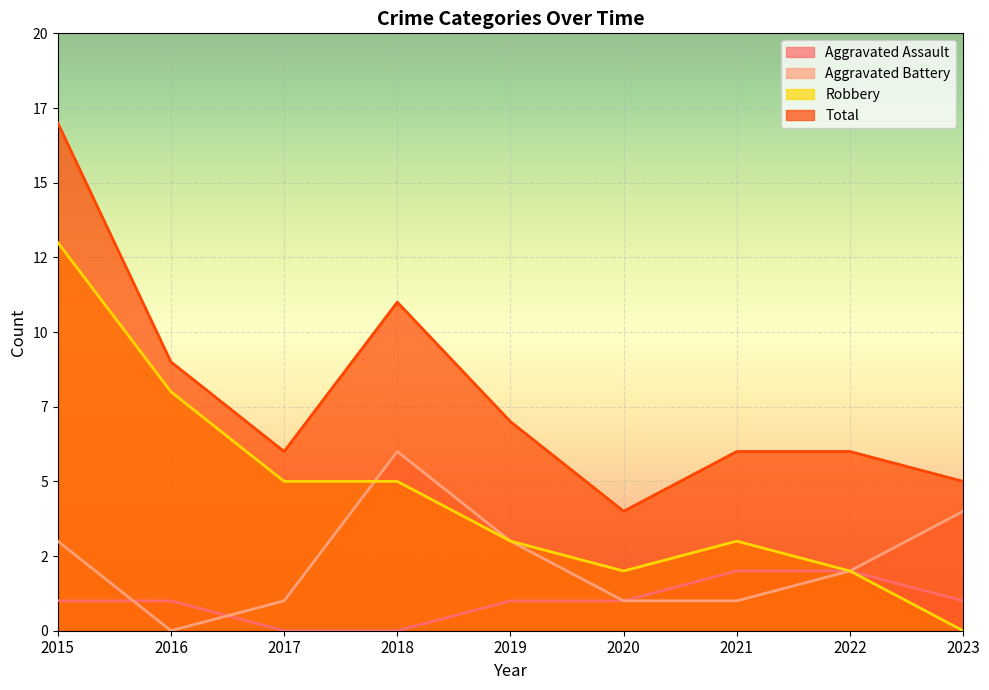

True or false: Robbery has more than 2 points higher than both neighbors.

False